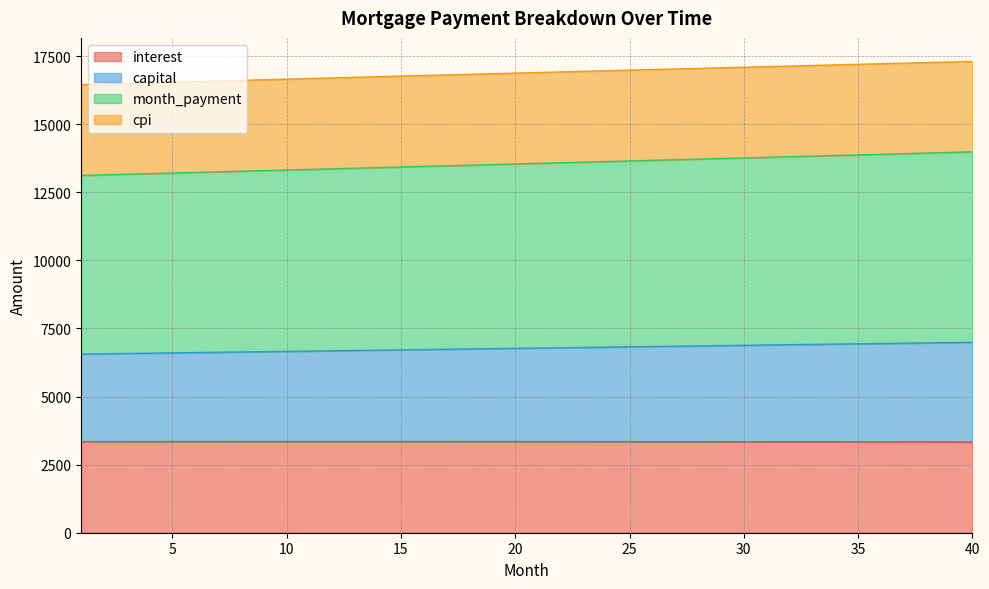

Rank the categories by capital value from highest to lowest.

40, 39, 38, 37, 36, 35, 34, 33, 32, 31, 30, 29, 28, 27, 26, 25, 24, 23, 22, 21, 20, 19, 18, 17, 16, 15, 14, 13, 12, 11, 10, 9, 8, 7, 6, 5, 4, 3, 2, 1